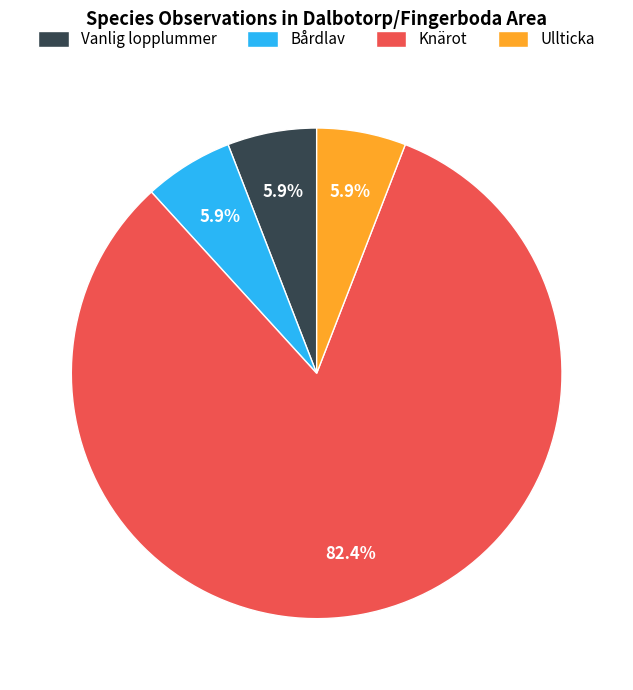

Which has a higher value, Knärot or Vanlig lopplummer?

Knärot